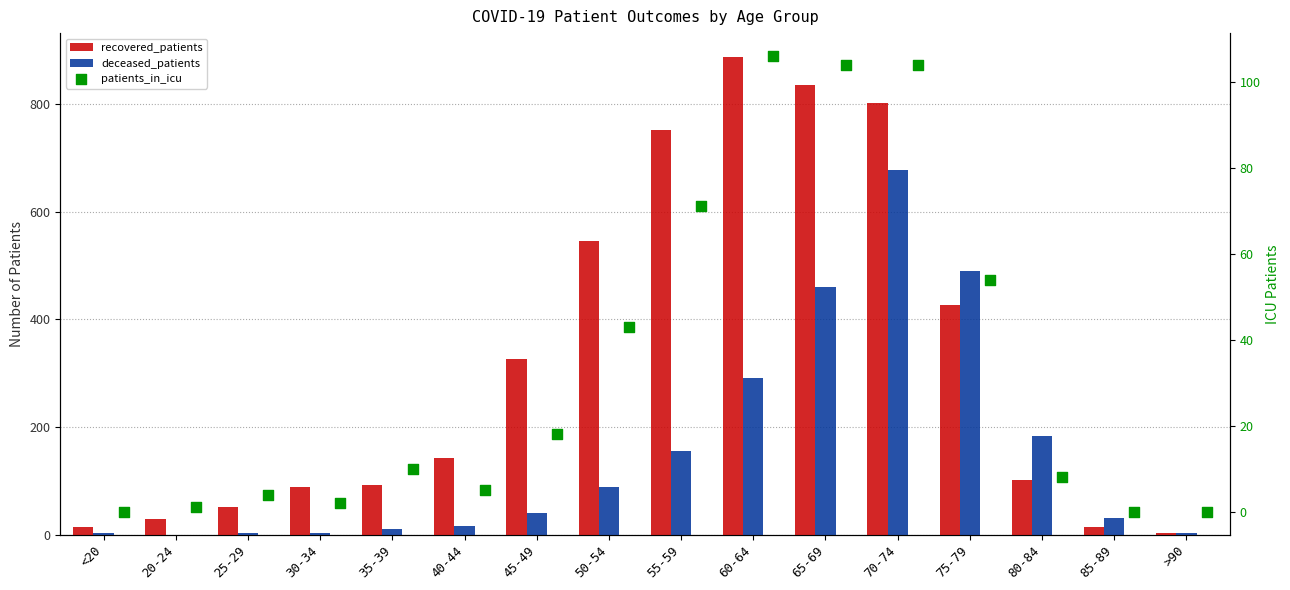

What is the total value across all series at 60-64?

1286